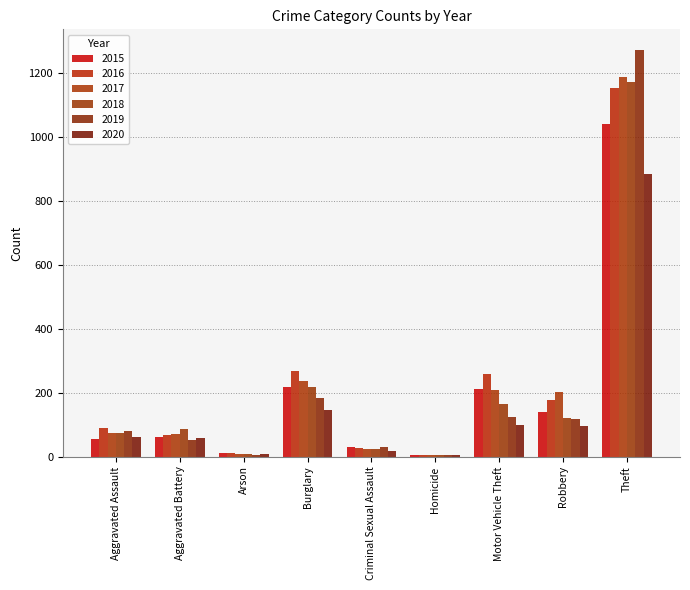

At which category is the sum across all series the highest?

Theft